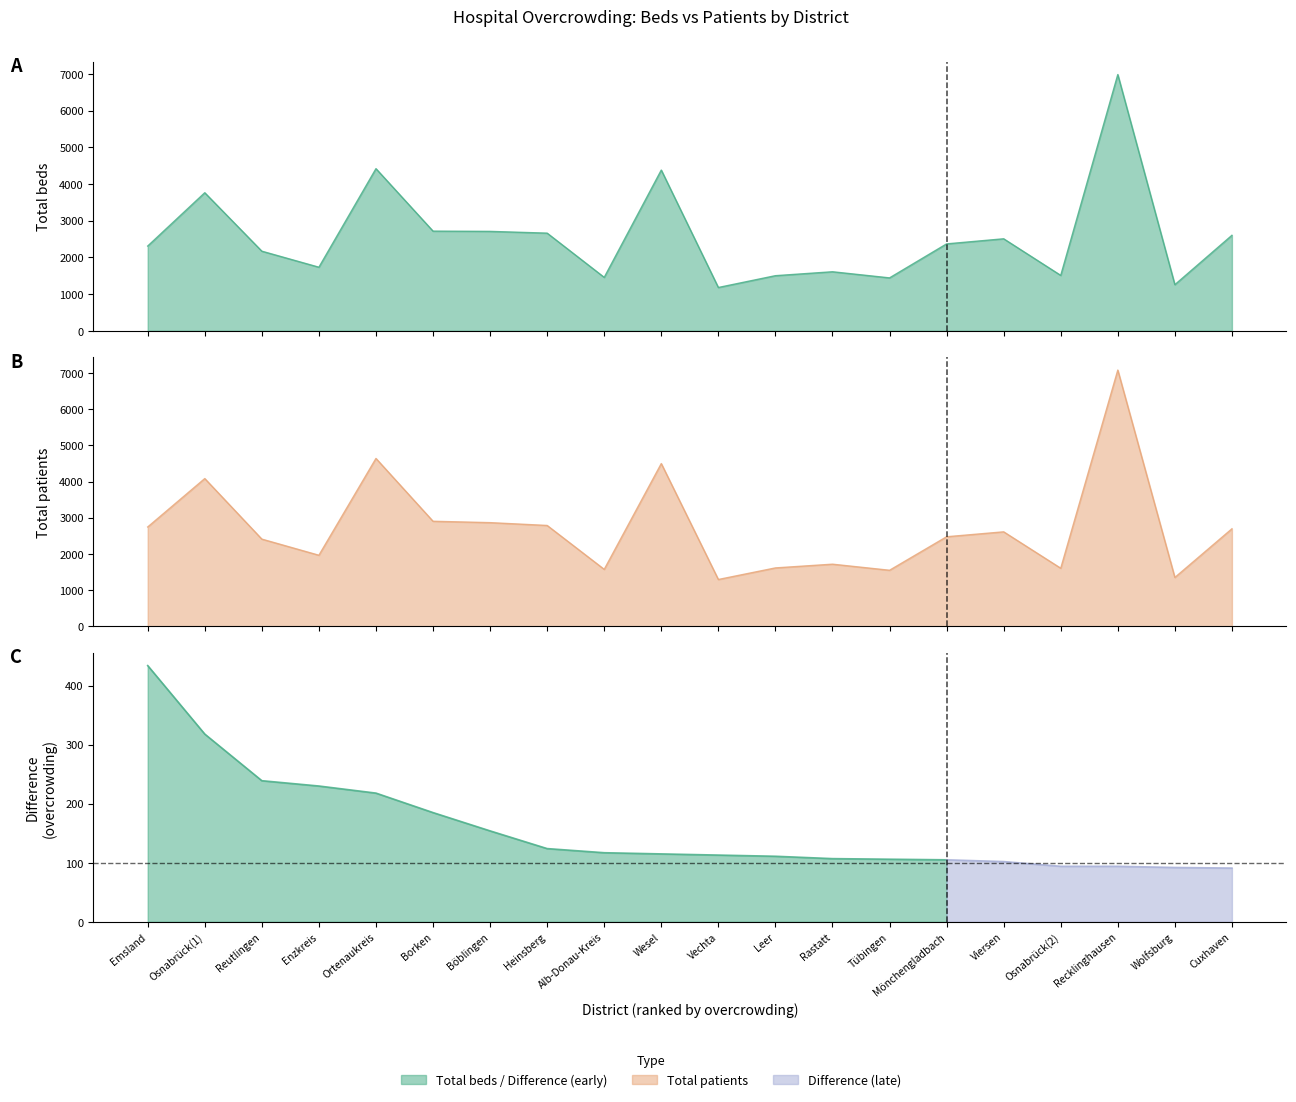

At which category does Total patients reach its first local valley?

Enzkreis